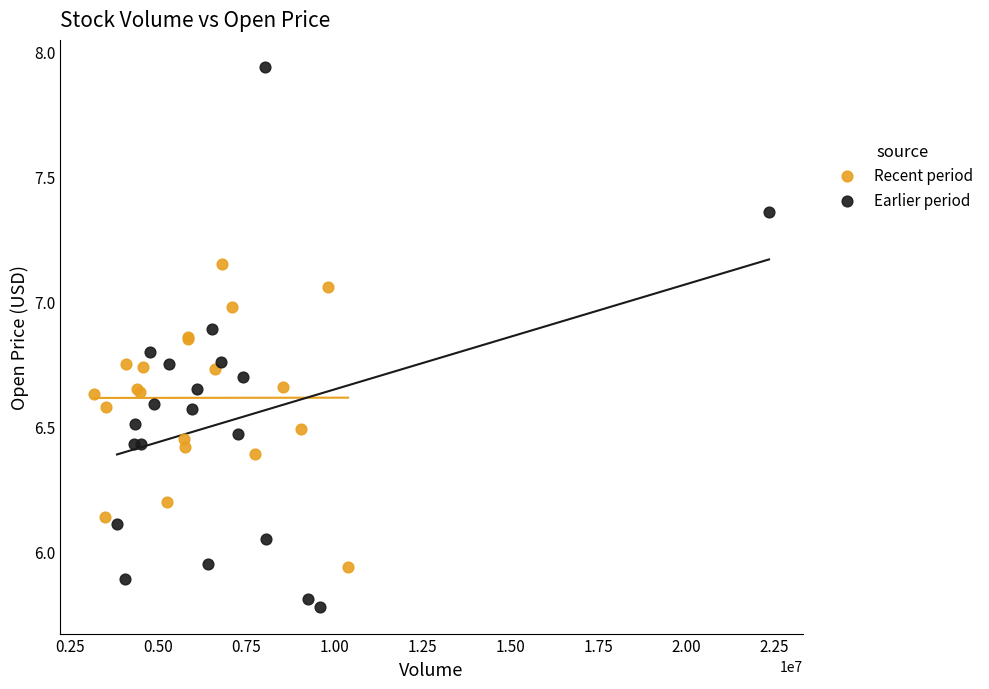

What are all the series names shown in the legend?

Recent period, Earlier period